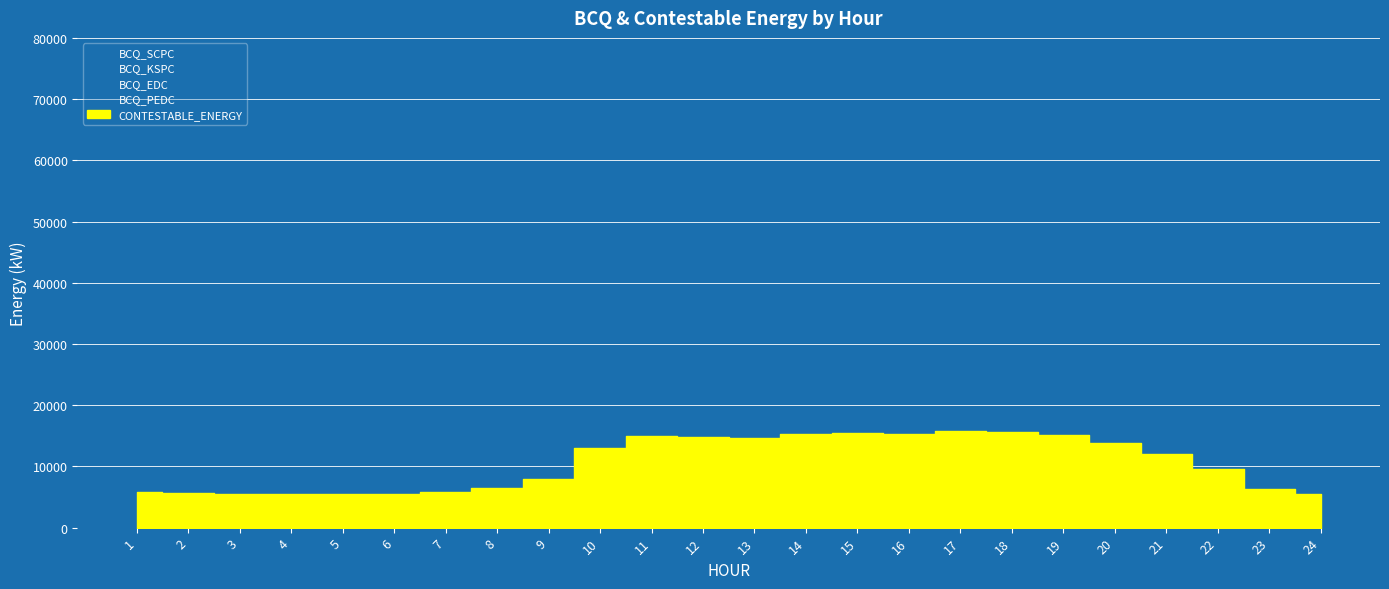

What is the difference between the maximum and minimum values in the CONTESTABLE_ENERGY series?

10335.9